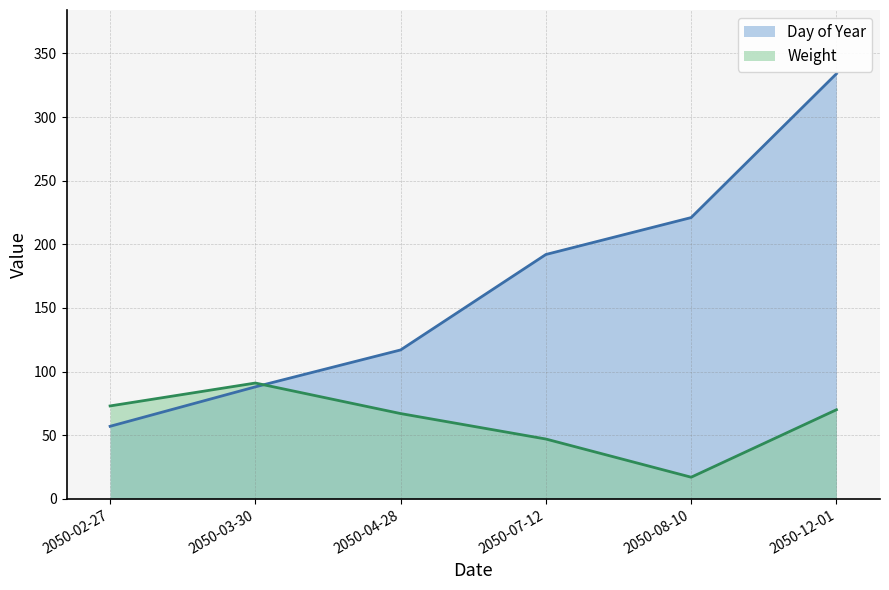

What is the difference between the maximum and minimum values in the Day of Year series?

277